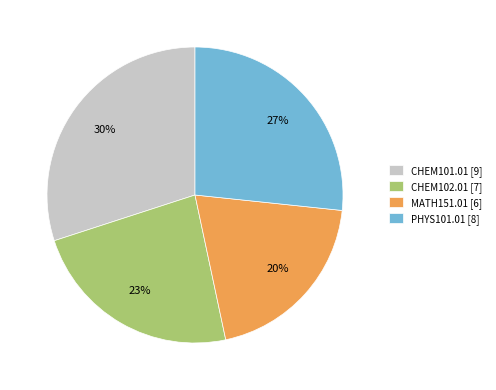

The PHYS101.01 slice represents 27% of the pie. True or false?

True